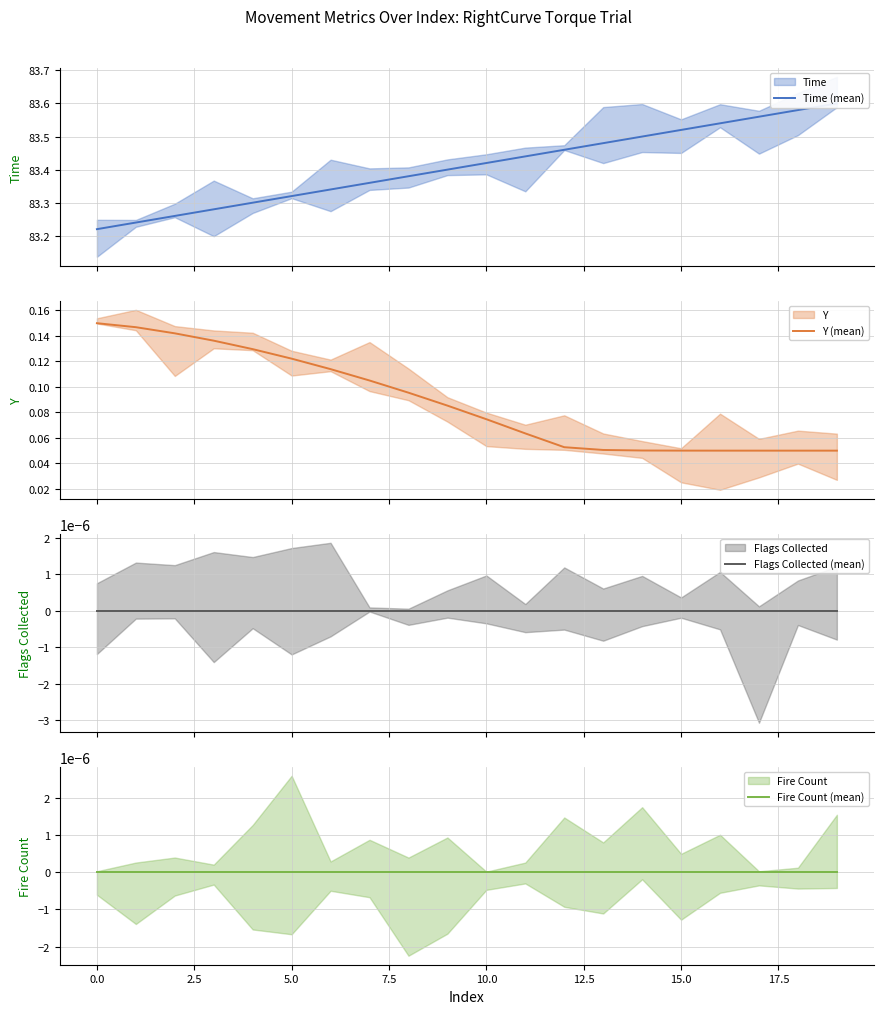

Reading left to right, list all the values displayed in this chart.

Time (mean): 83.2	83.2	83.3	83.3	83.3	83.3	83.3	83.4	83.4	83.4	83.4	83.4	83.5	83.5	83.5	83.5	83.5	83.6	83.6	83.6
Y (mean): 0.1	0.1	0.1	0.1	0.1	0.1	0.1	0.1	0.1	0.1	0.1	0.1	0.1	0.1	0.1	0.1	0.1	0.1	0.1	0.1
Flags Collected (mean): 0.0	0.0	0.0	0.0	0.0	0.0	0.0	0.0	0.0	0.0	0.0	0.0	0.0	0.0	0.0	0.0	0.0	0.0	0.0	0.0
Fire Count (mean): 0.0	0.0	0.0	0.0	0.0	0.0	0.0	0.0	0.0	0.0	0.0	0.0	0.0	0.0	0.0	0.0	0.0	0.0	0.0	0.0